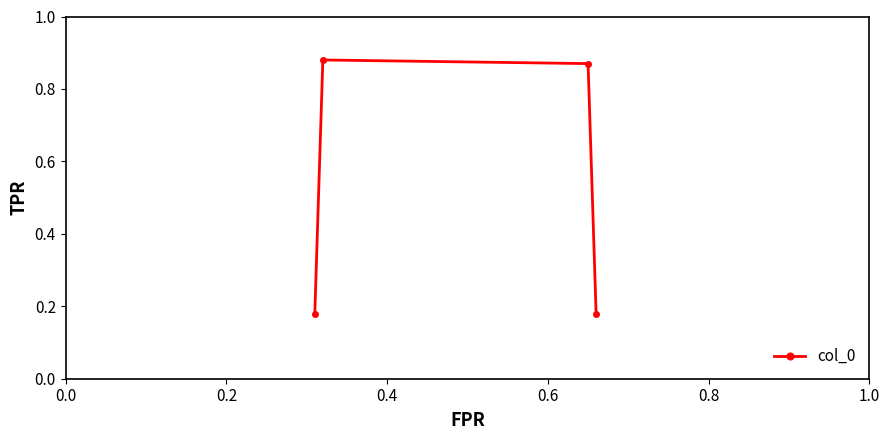

True or false: the data has more than 1 interior local peaks.

False